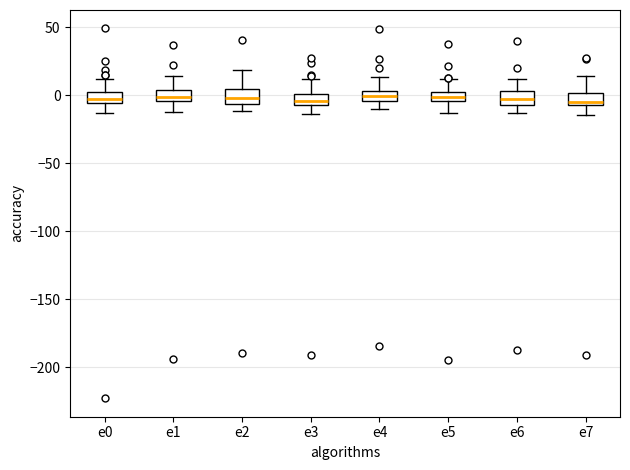

Where does the median line of the box for e2 sit on the y-axis? The values are not printed on the chart, so give them approximately, as read against the axis.

0